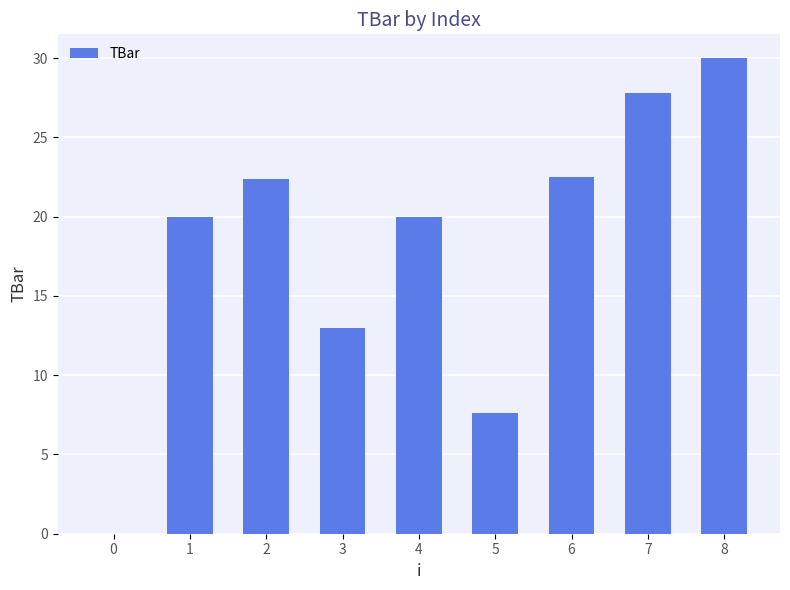

What is the approximate value at 7?

27.8